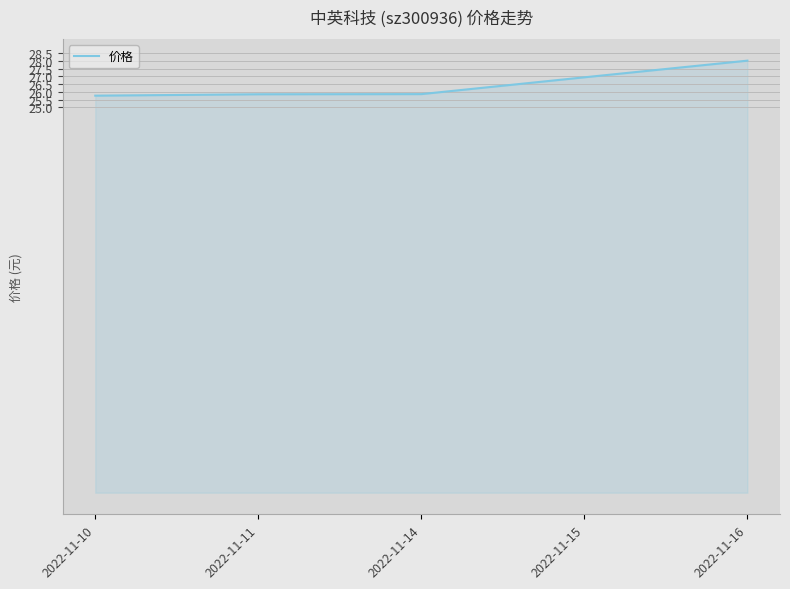

At which category does the chart reach its peak across all series?

2022-11-16